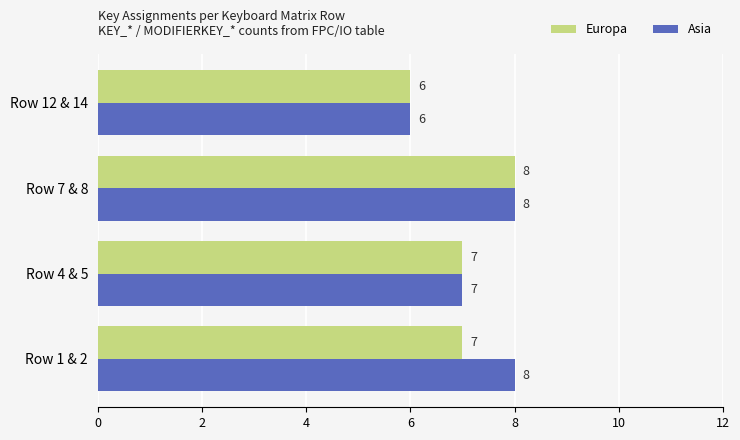

At Row 1 & 2, list the series in order from smallest to largest.

Europa, Asia